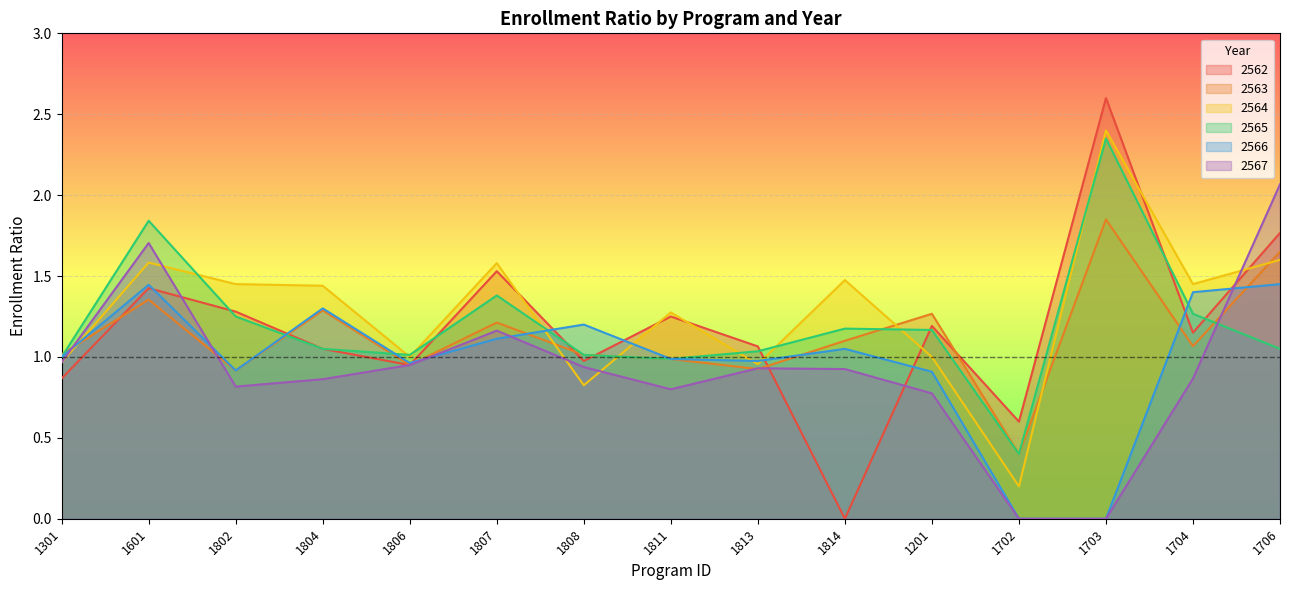

How many data points does each series have?

15